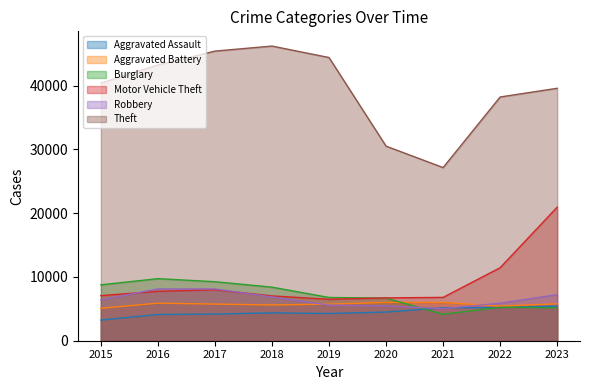

Does the chart have visible grid lines?

No